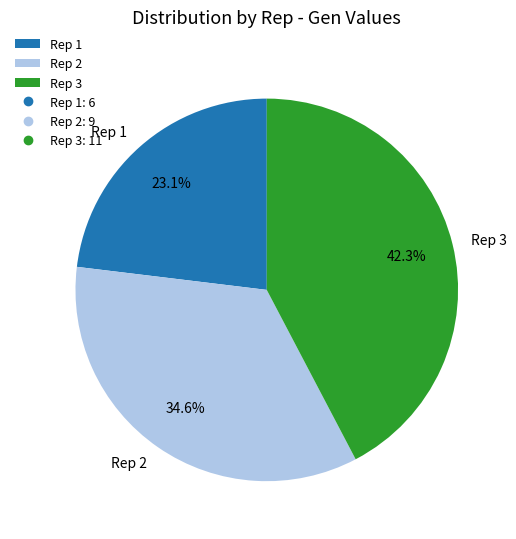

Does Rep 2 represent more than half of the total?

No